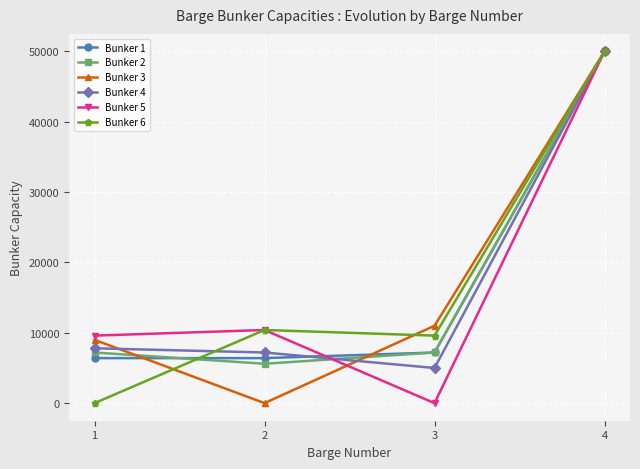

What is the maximum value shown in the chart?

50000